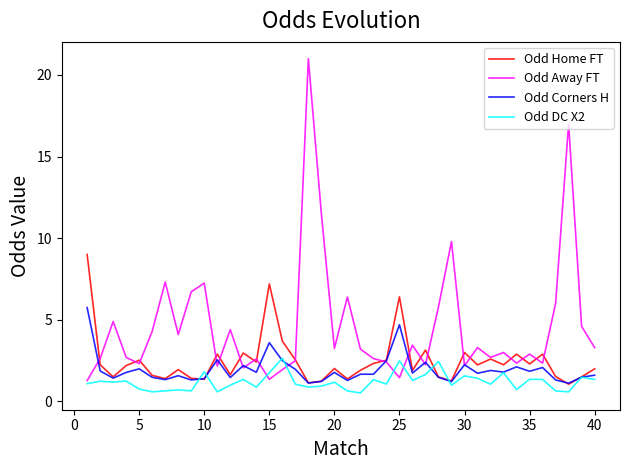

Rank the series by their average value, from lowest to highest.

Odd DC X2, Odd Corners H, Odd Home FT, Odd Away FT